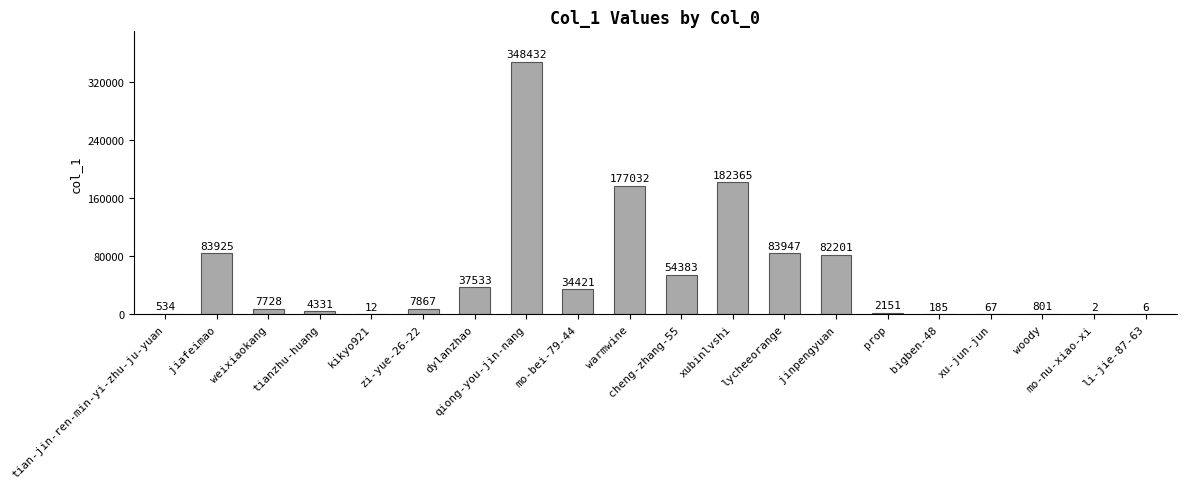

What is the approximate value at tian-jin-ren-min-yi-zhu-ju-yuan, to the nearest 50?

550